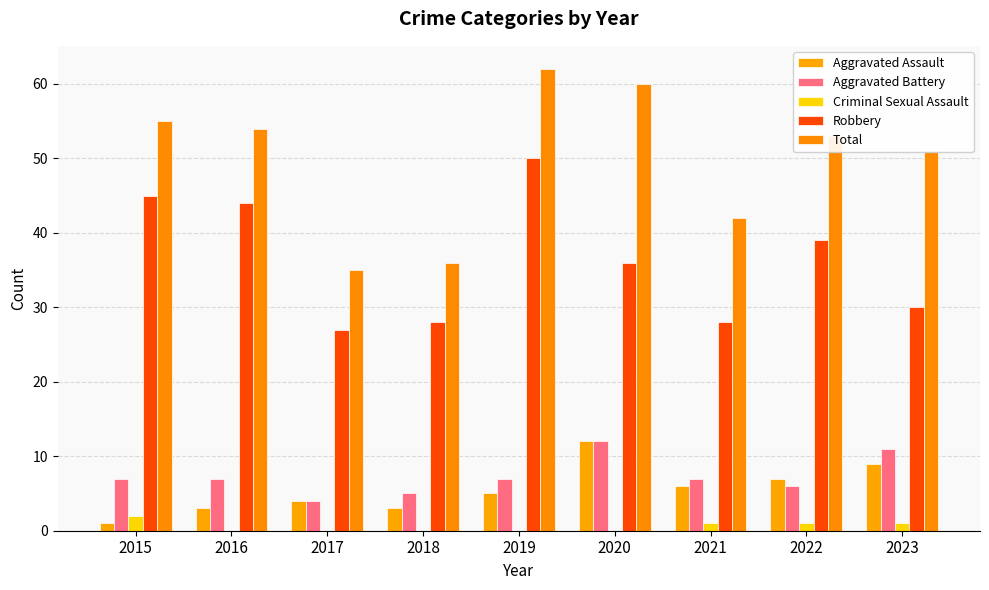

What are all the series names shown in the legend?

Aggravated Assault, Aggravated Battery, Criminal Sexual Assault, Robbery, Total